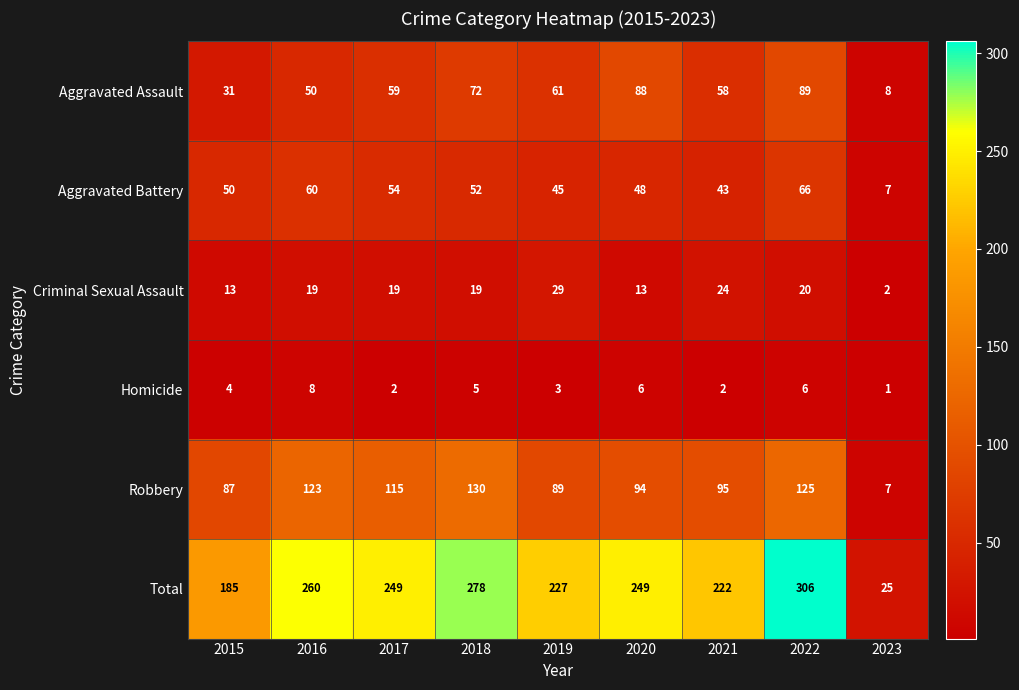

Where does the Total series first go above 249?

2016